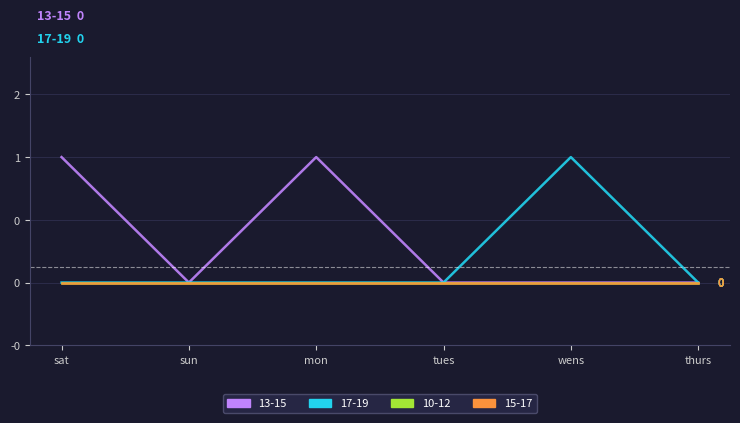

Does the chart have visible grid lines?

Yes